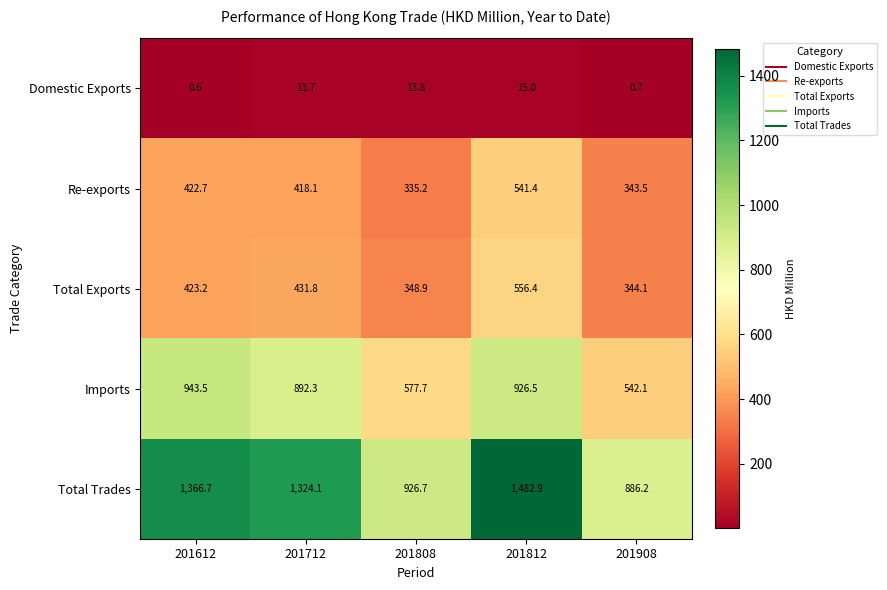

What is the approximate value of Re-exports at 201812?

541.4